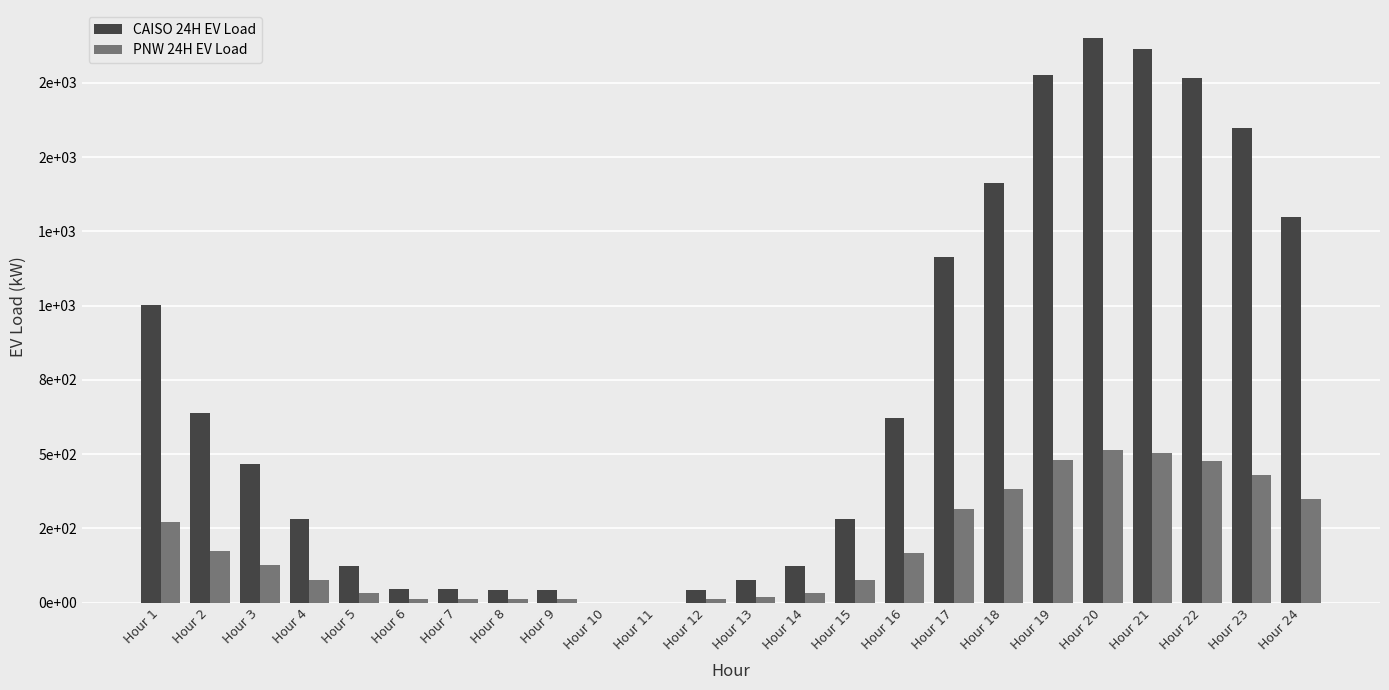

Rank the categories by CAISO 24H EV Load value from highest to lowest.

Hour 20, Hour 21, Hour 19, Hour 22, Hour 23, Hour 18, Hour 24, Hour 17, Hour 1, Hour 2, Hour 16, Hour 3, Hour 4, Hour 15, Hour 14, Hour 5, Hour 13, Hour 6, Hour 7, Hour 8, Hour 9, Hour 12, Hour 10, Hour 11